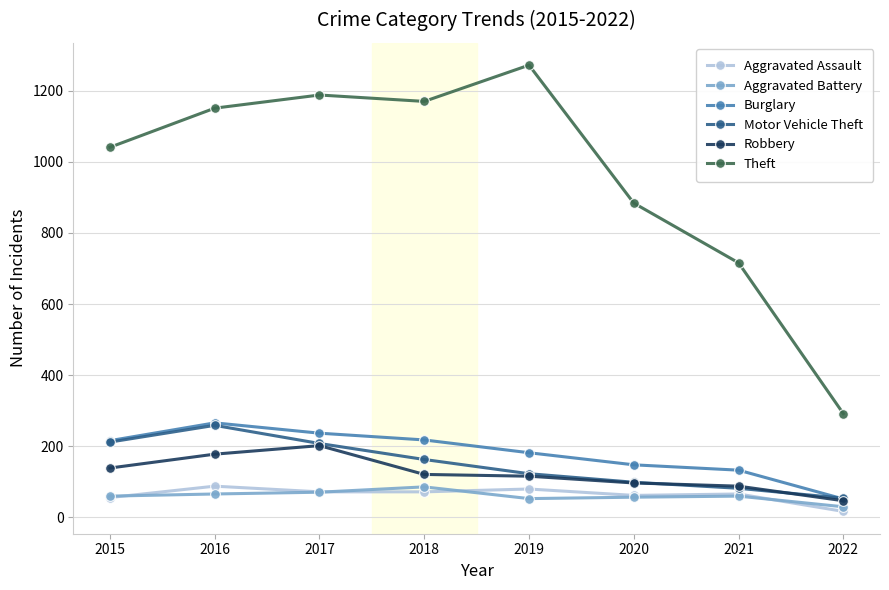

The value of Burglary at 2018 is 218. True or false?

True